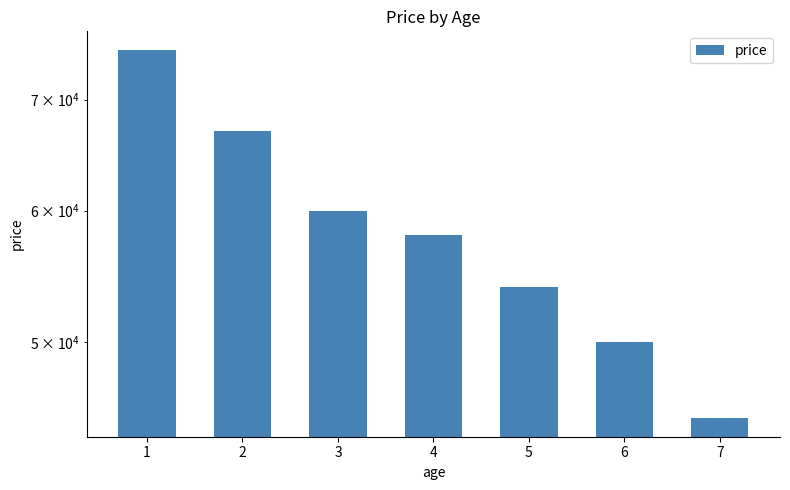

Count the values in the range 50000 to 67000.

5